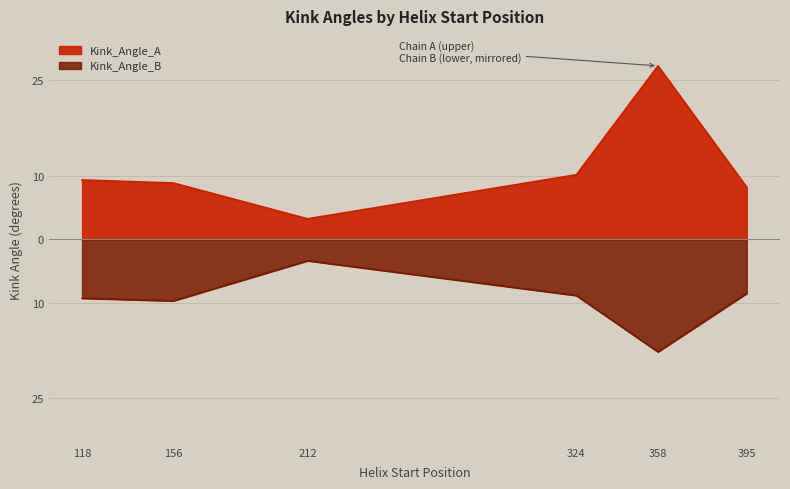

What is the sum of the Kink_Angle_B values at 324 and 118?

-18.1